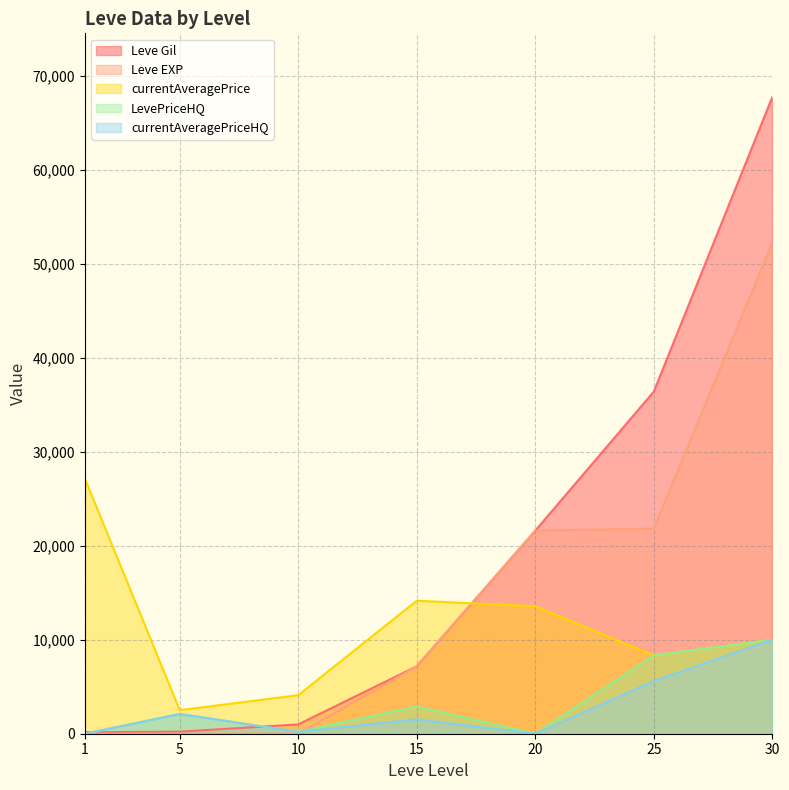

Reading left to right, transcribe all the data shown in this chart.

Leve Gil: 160.0	220.0	990.0	7170.0	21600.0	36390.0	67730.0
Leve EXP: 1.0	5.0	9.0	7170.0	21600.0	21830.0	52220.0
currentAveragePrice: 27128.0	2507.0	4100.0	14149.0	13555.2	8326.7	10001.0
LevePriceHQ: 0.0	2100.0	200.0	2879.0	0.0	8326.7	10001.0
currentAveragePriceHQ: 0.0	2100.0	200.0	1533.6	0.0	5600.4	10001.0